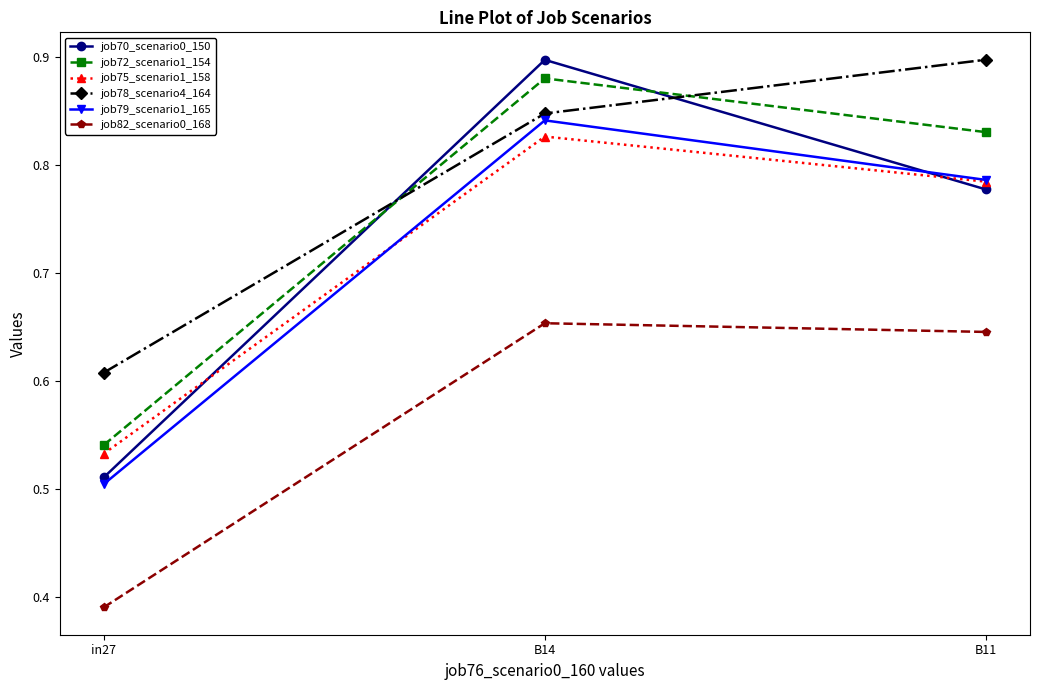

Which series has the largest range (max minus min)?

job70_scenario0_150